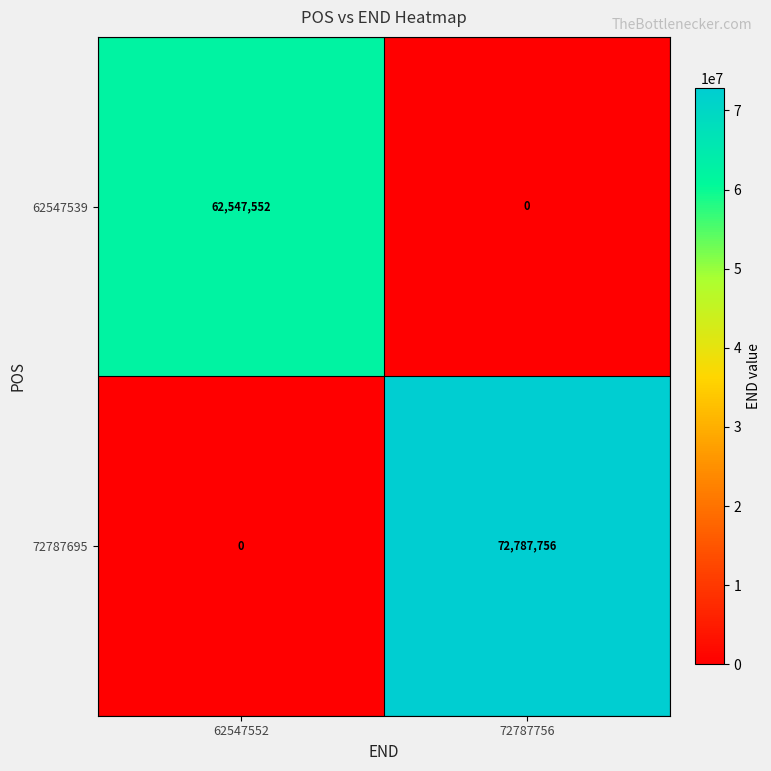

True or false: 62547539 has a value of 0 at 72787756.

True